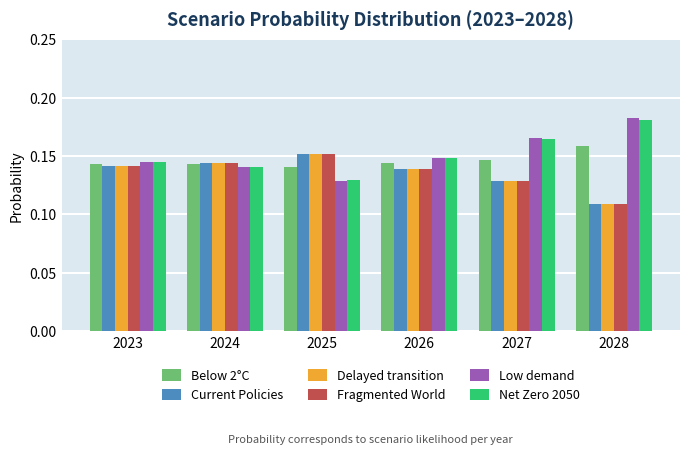

At how many categories does at least one series exceed 0?

6